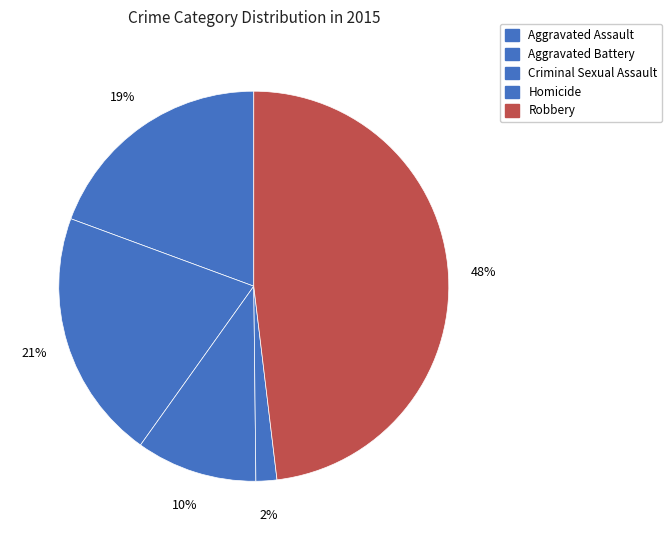

What is the change in value from Homicide to Robbery?

+134